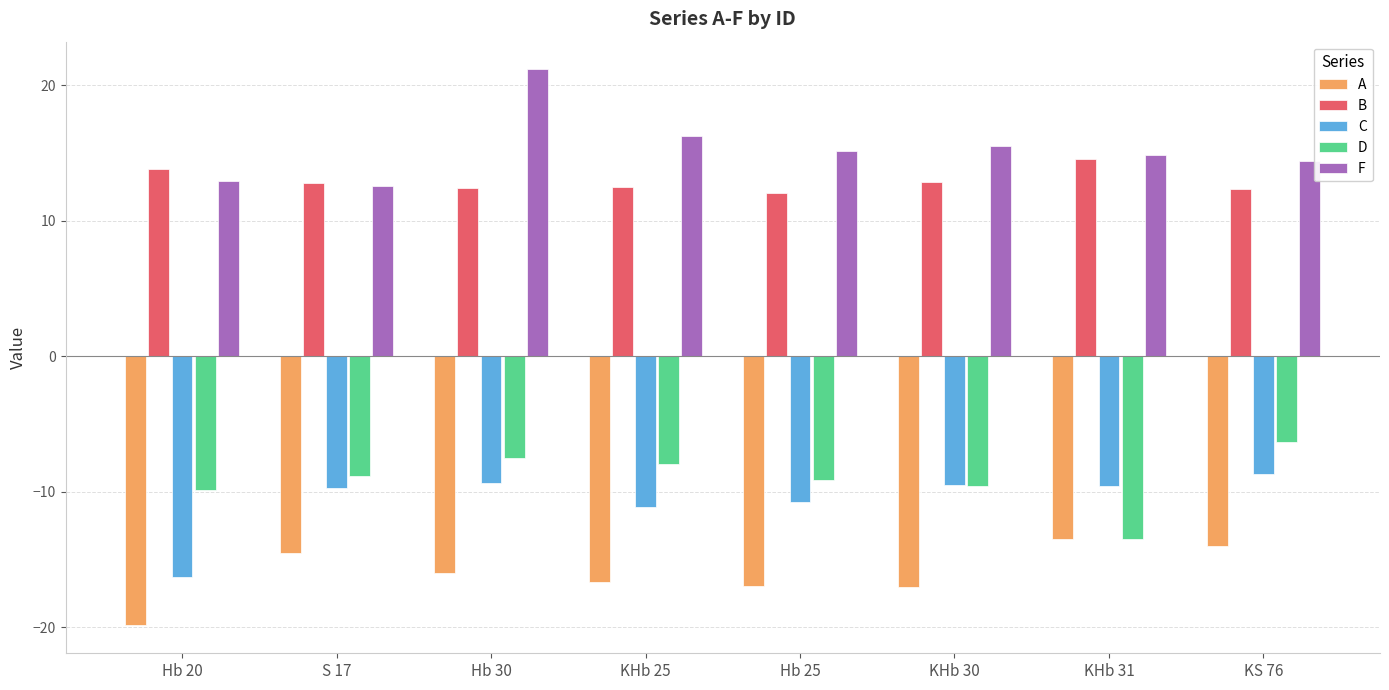

How many groups of bars are there?

8